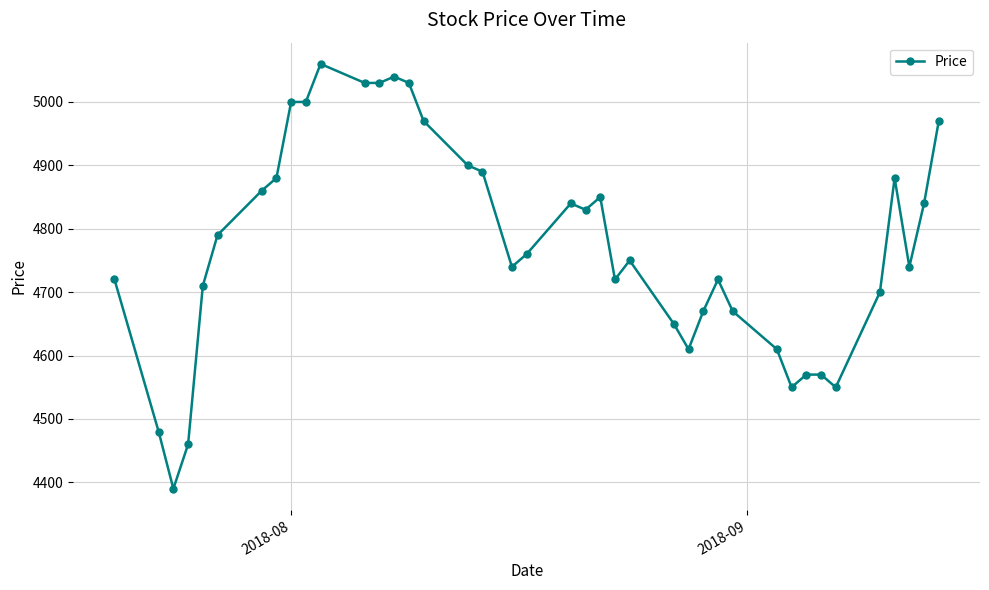

Does the chart display data point markers on the line(s)?

Yes